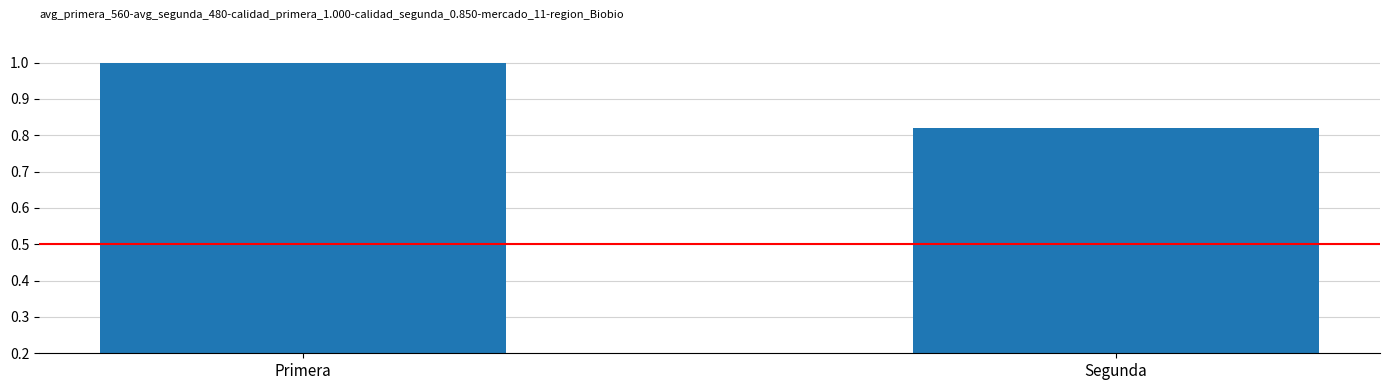

Count the number of data series in this chart.

1